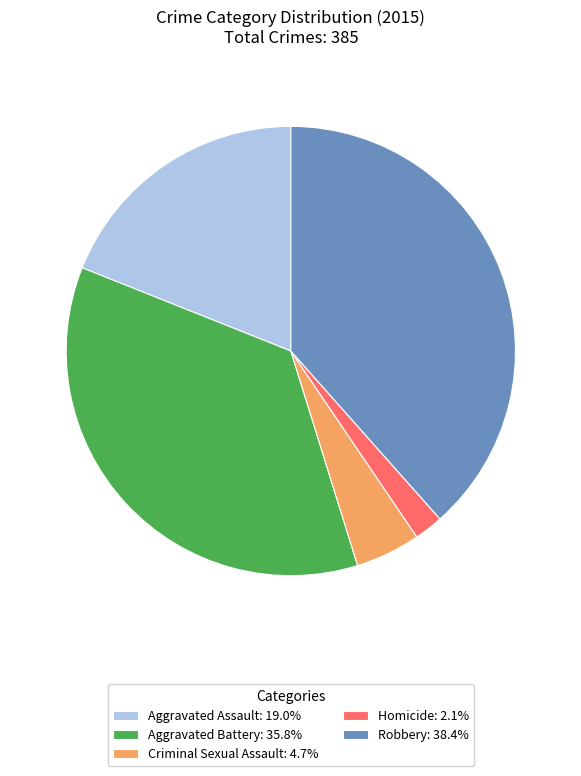

True or false: Aggravated Battery accounts for 36% of the total.

True